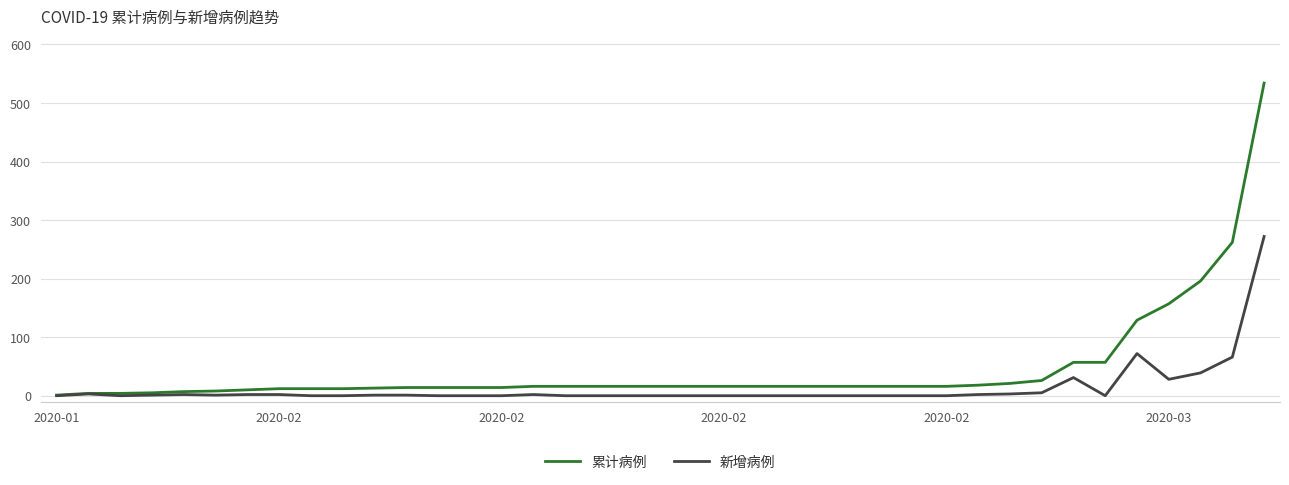

At how many categories does at least one series exceed 375?

1